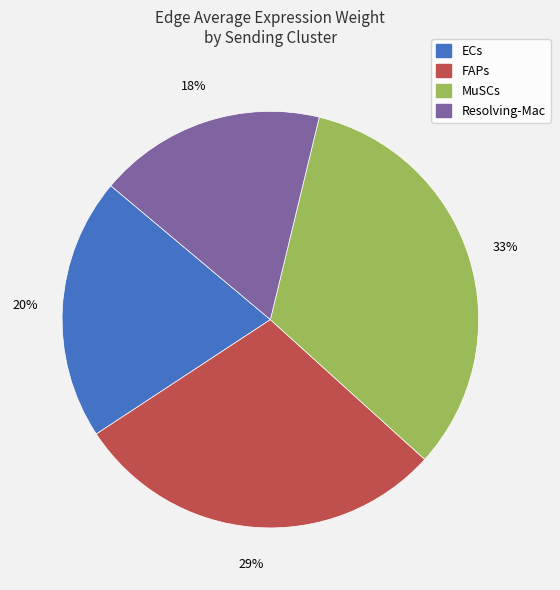

What is the largest slice in the pie chart?

MuSCs